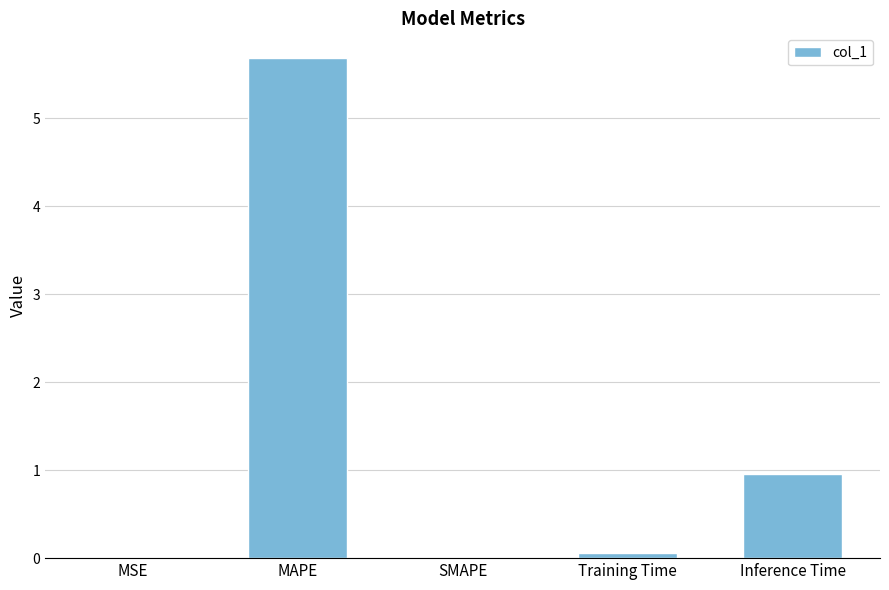

What is the sum of all values?

6.7